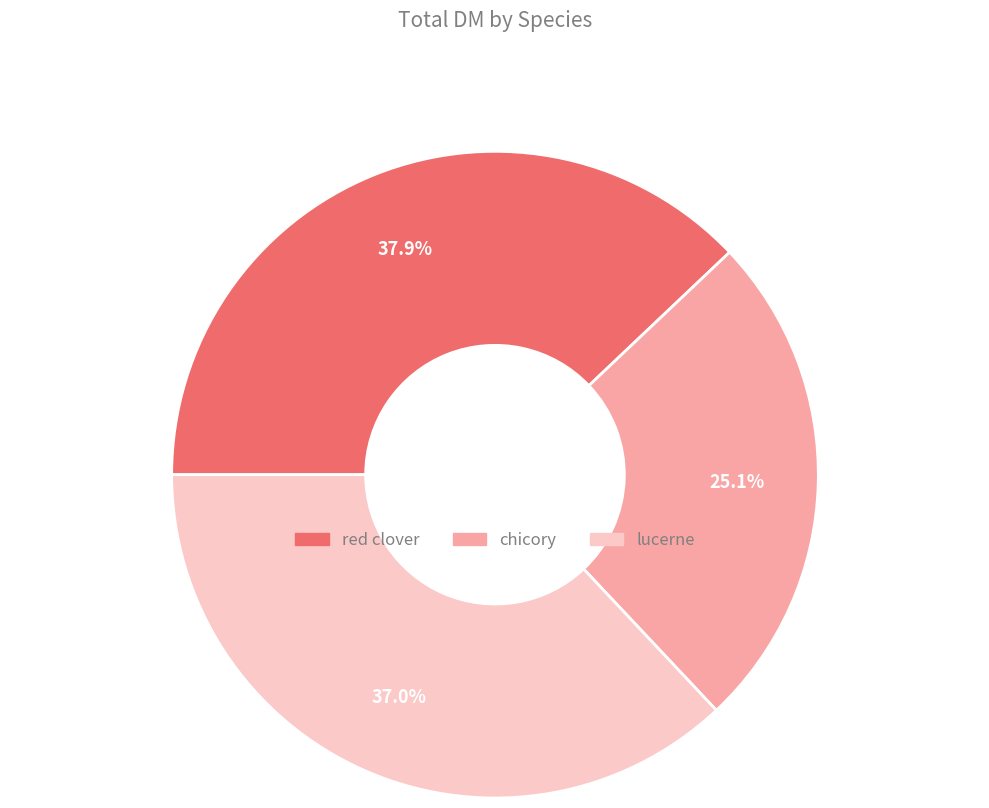

To the nearest percent, what is the average slice percentage?

33%